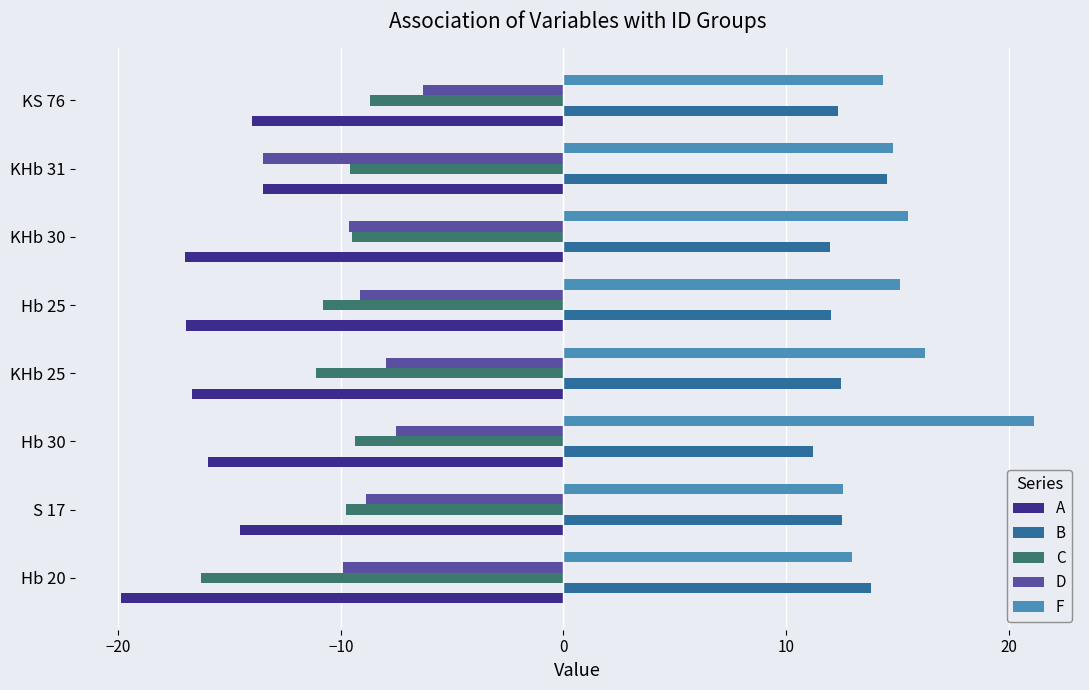

The D series shows -12.6 at Hb 30. True or false?

False